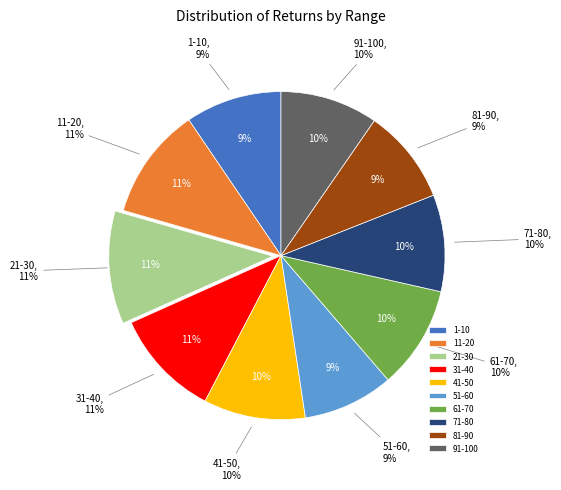

Is it true that 81-90 is 1% of the pie?

False